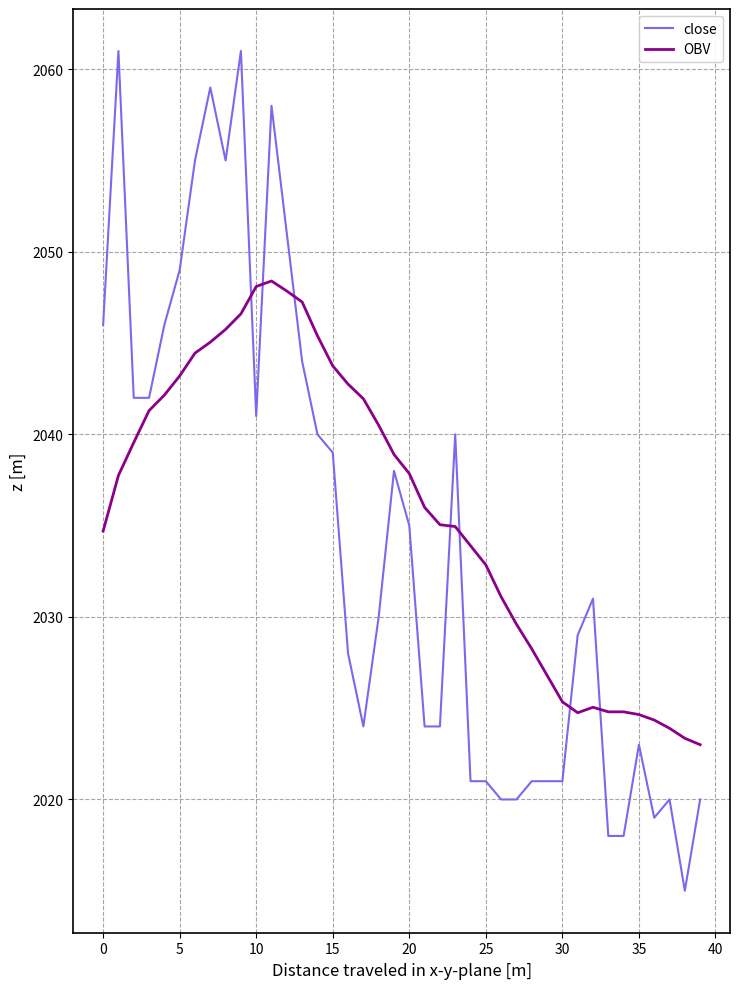

Which series has the largest range (max minus min)?

close